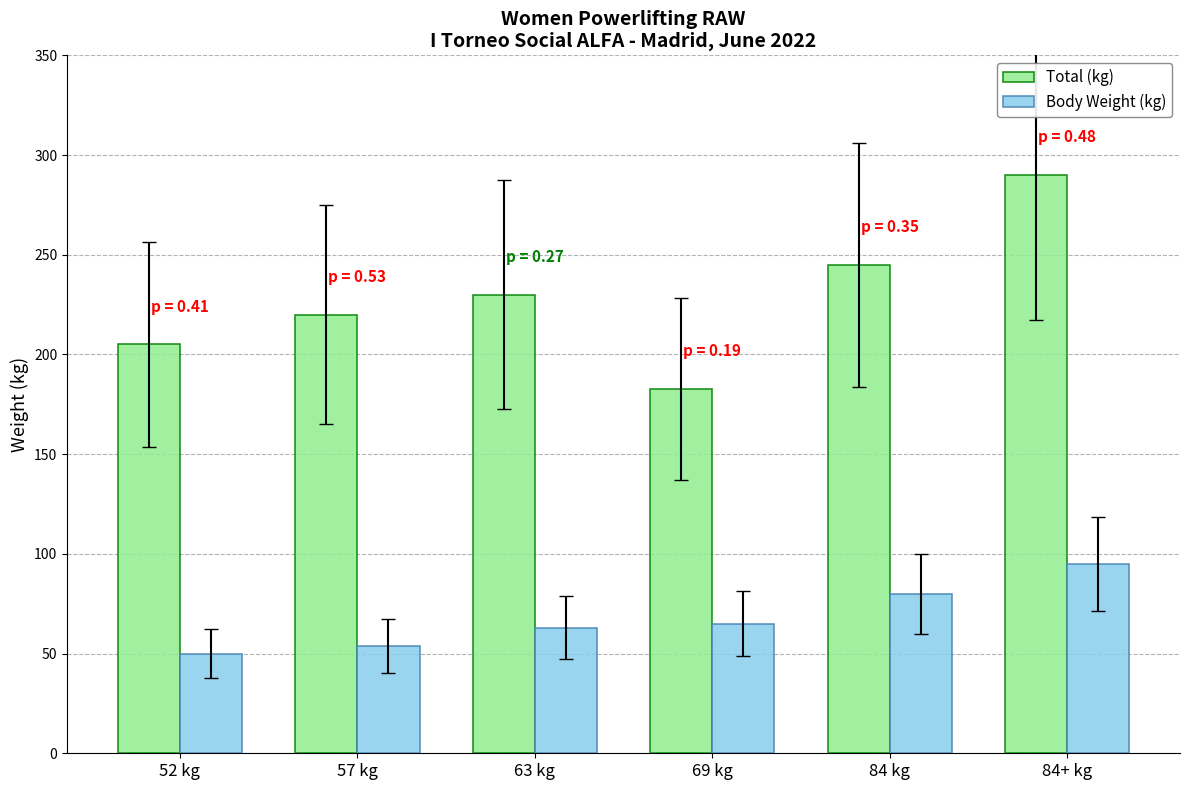

At how many categories does at least one series exceed 107?

6